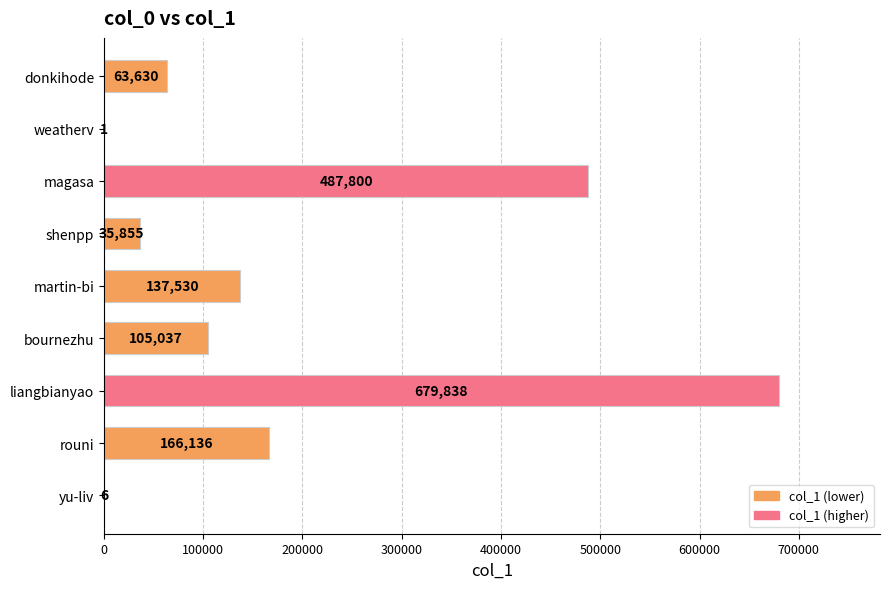

How many data points does each series have?

9